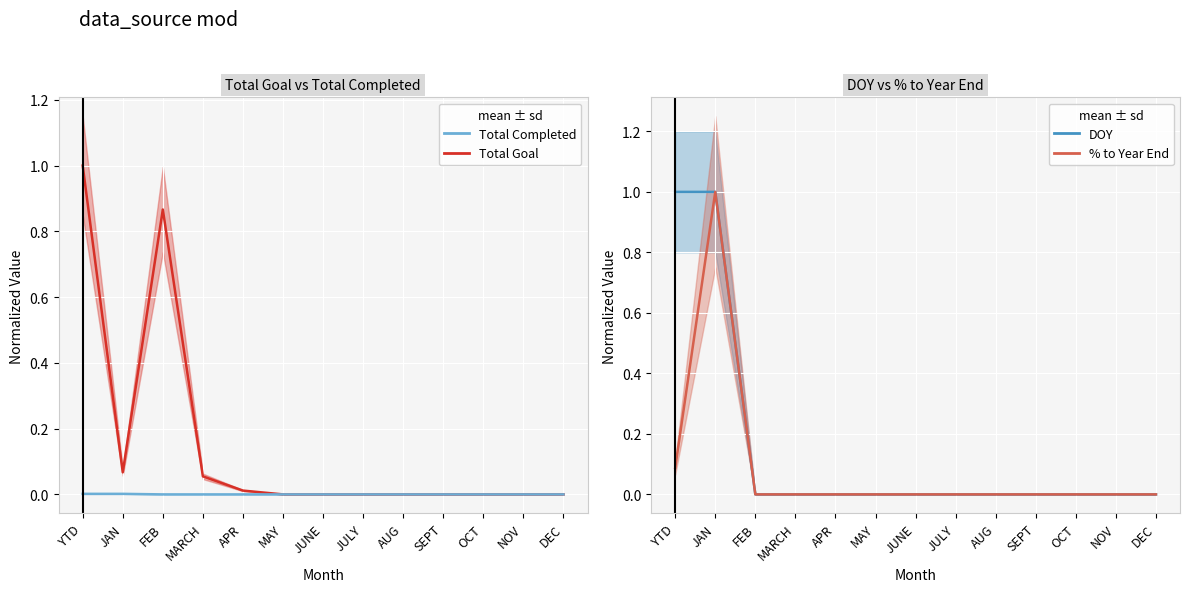

At which label does % to Year End reach its minimum?

FEB